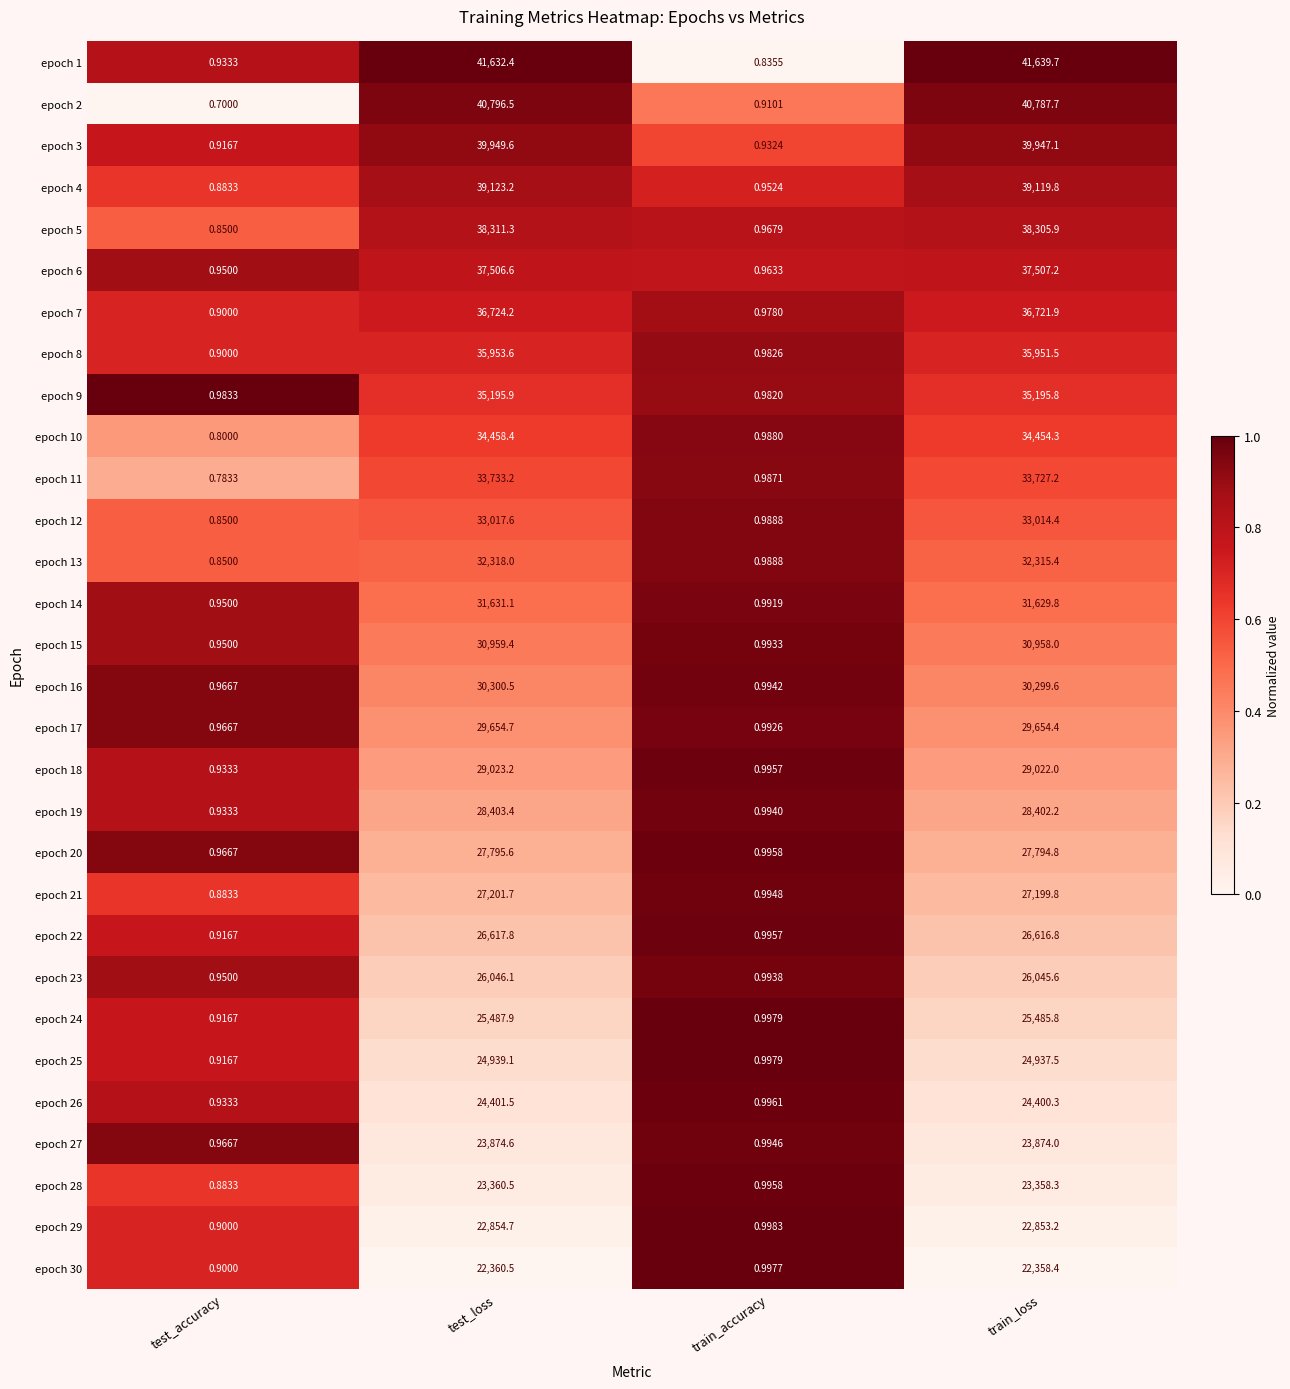

Is the value of epoch 17 at test_accuracy greater than the value of epoch 30 at train_loss?

No